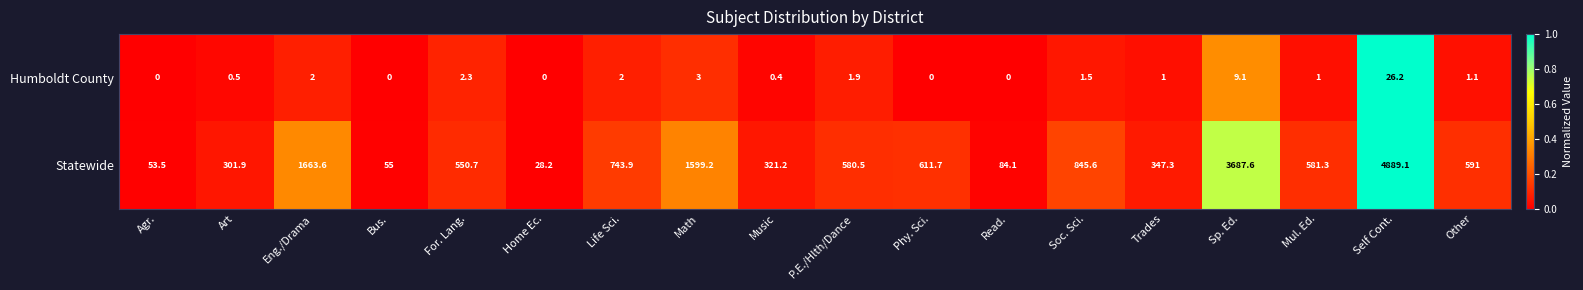

What is the difference between the second highest and minimum values in the Humboldt County series?

9.1